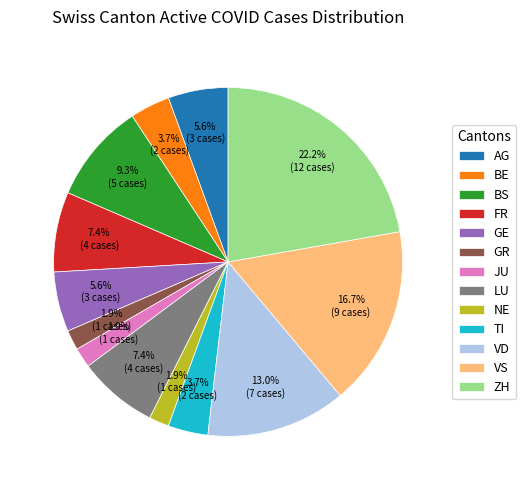

Combined, do LU and JU account for over 50%?

No